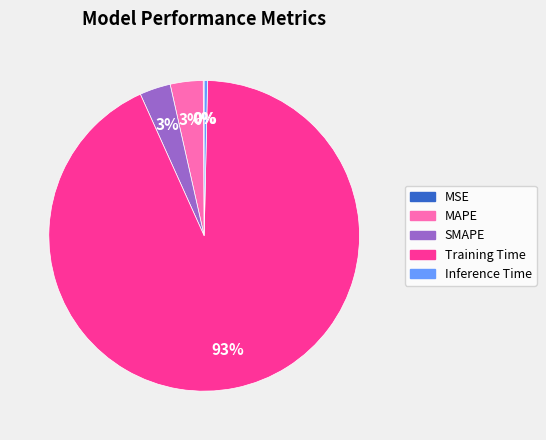

To the nearest percent, what is the difference between the Inference Time and SMAPE slice percentages?

3%